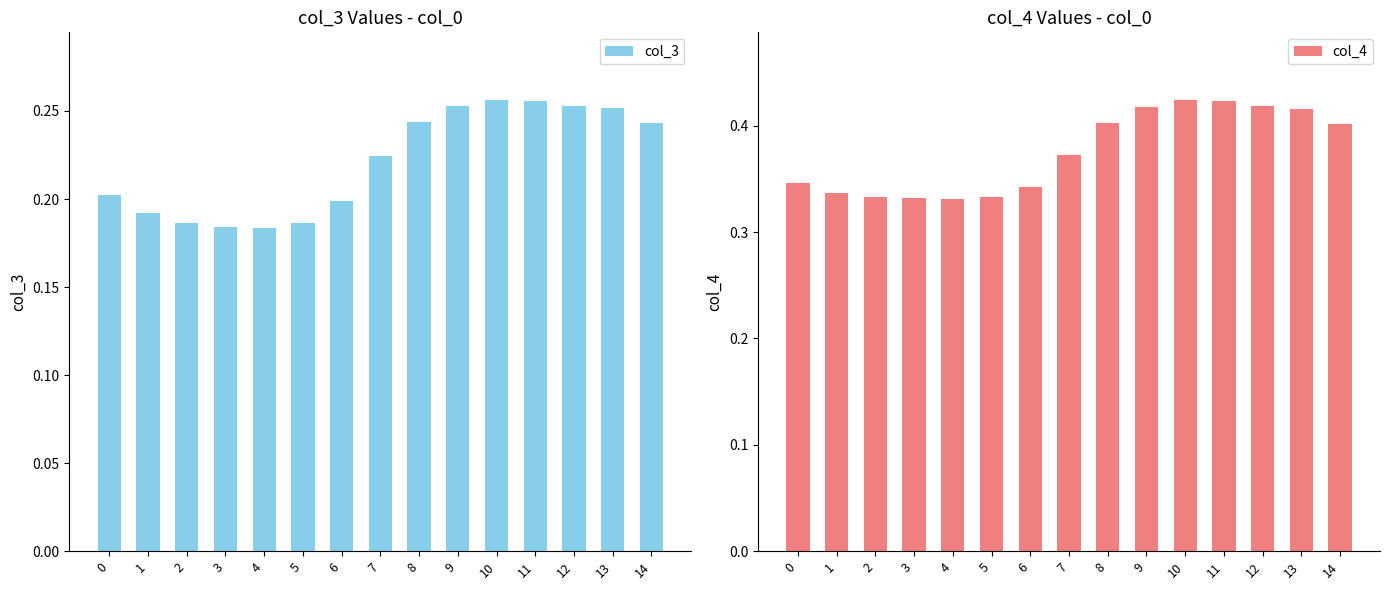

How many groups of bars are there?

15